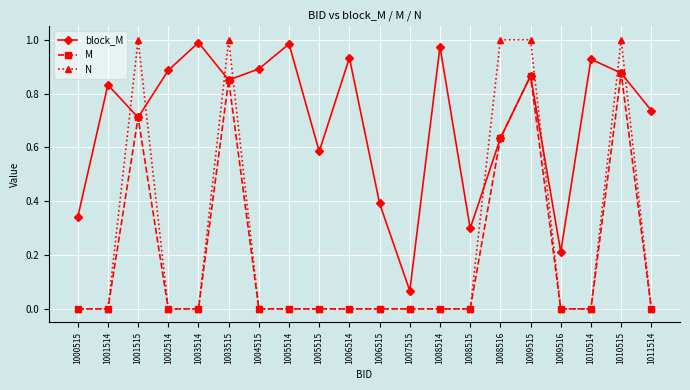

Is the value of N at 1000515 greater than the value of M at 1008516?

No